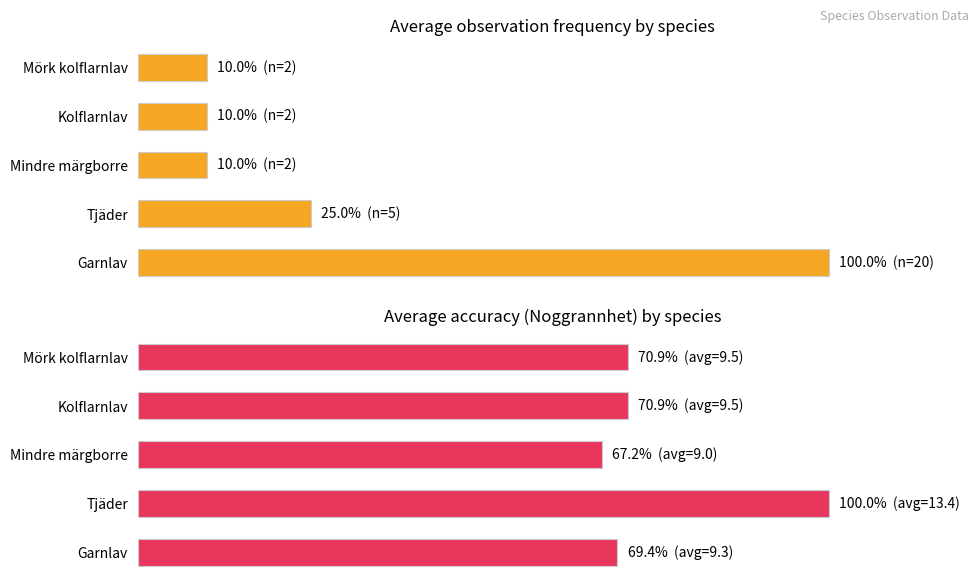

Is it true that Observation count (normalized) equals 100.0 at Garnlav?

True